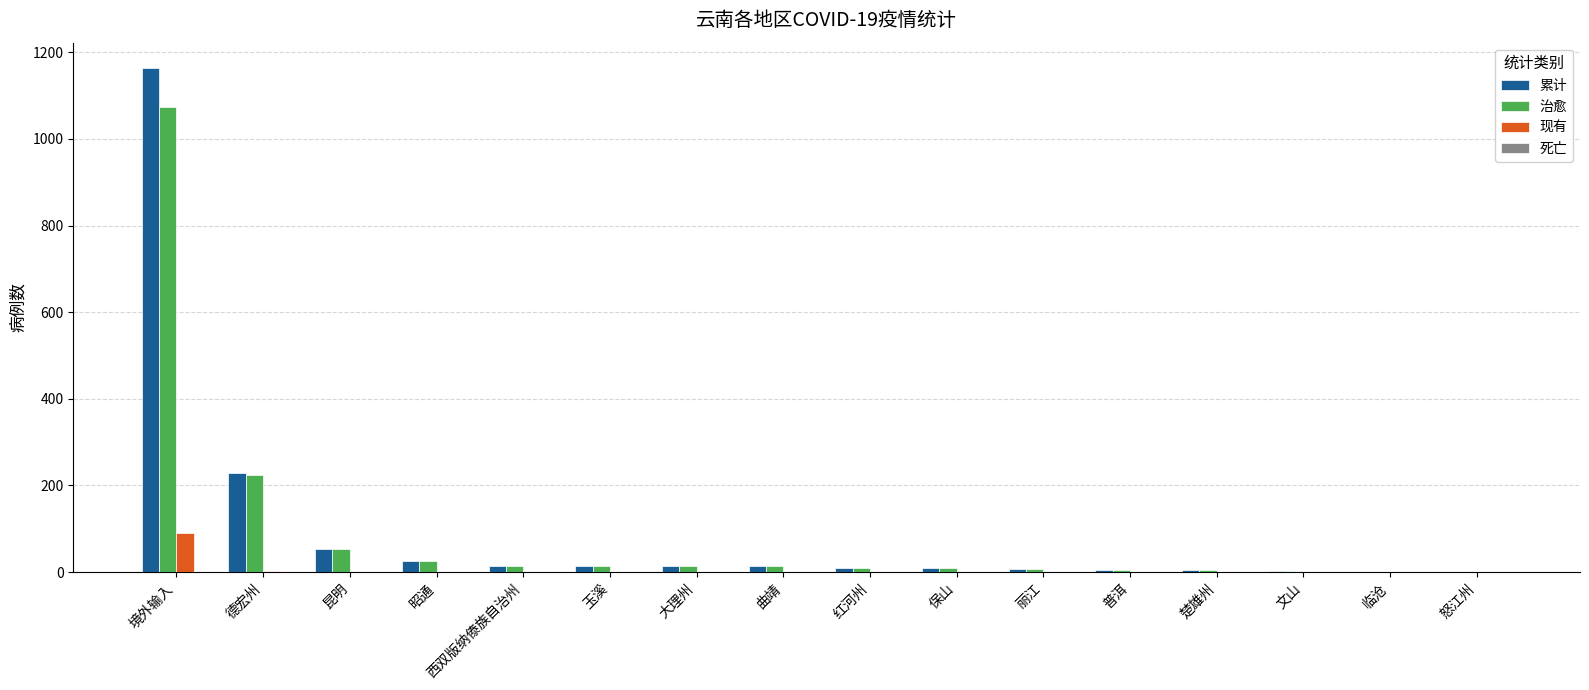

Is it true that 现有 equals 0 at 曲靖?

True